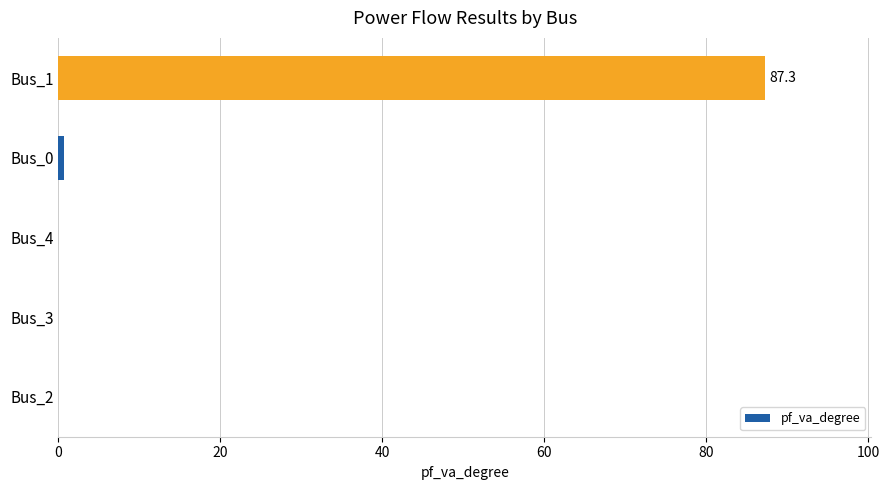

What is the change in value from Bus_4 to Bus_1?

+87.3